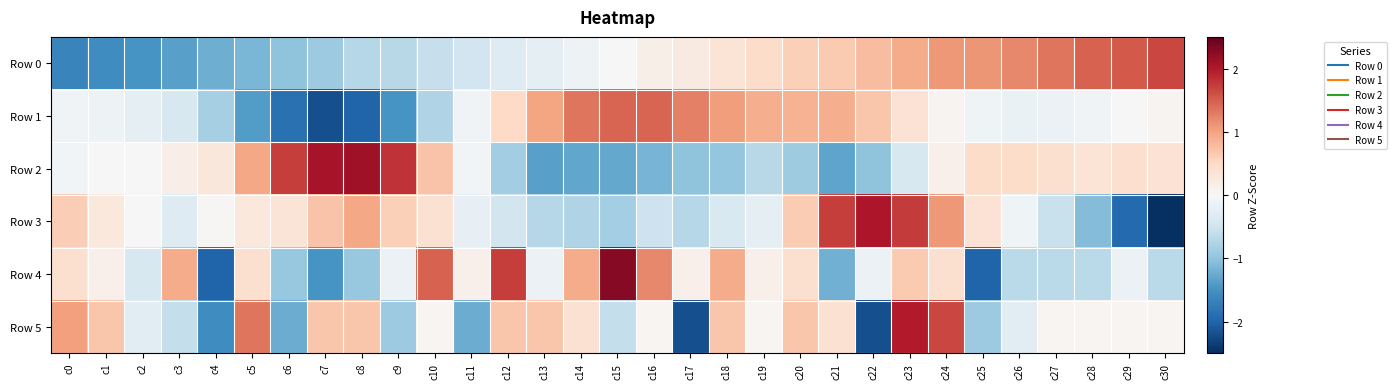

Reading left to right, extract all data points from this chart.

Row 0: c0=-1.7	c1=-1.6	c2=-1.5	c3=-1.4	c4=-1.2	c5=-1.1	c6=-1.0	c7=-0.9	c8=-0.7	c9=-0.7	c10=-0.6	c11=-0.5	c12=-0.3	c13=-0.2	c14=-0.1	c15=-0.0	c16=0.1	c17=0.2	c18=0.3	c19=0.5	c20=0.6	c21=0.6	c22=0.8	c23=0.9	c24=1.1	c25=1.1	c26=1.2	c27=1.3	c28=1.5	c29=1.5	c30=1.7
Row 1: c0=-0.1	c1=-0.1	c2=-0.2	c3=-0.4	c4=-0.8	c5=-1.4	c6=-1.9	c7=-2.2	c8=-2.0	c9=-1.5	c10=-0.8	c11=-0.1	c12=0.5	c13=1.0	c14=1.3	c15=1.5	c16=1.4	c17=1.3	c18=1.0	c19=0.9	c20=0.9	c21=0.9	c22=0.7	c23=0.4	c24=0.1	c25=-0.1	c26=-0.2	c27=-0.1	c28=-0.1	c29=-0.0	c30=0.1
Row 2: c0=-0.1	c1=0.0	c2=-0.0	c3=0.2	c4=0.3	c5=1.0	c6=1.7	c7=2.1	c8=2.1	c9=1.8	c10=0.7	c11=-0.1	c12=-0.9	c13=-1.4	c14=-1.3	c15=-1.3	c16=-1.2	c17=-1.0	c18=-1.0	c19=-0.7	c20=-0.9	c21=-1.3	c22=-1.0	c23=-0.4	c24=0.1	c25=0.5	c26=0.5	c27=0.4	c28=0.3	c29=0.4	c30=0.4
Row 3: c0=0.6	c1=0.3	c2=-0.0	c3=-0.3	c4=0.0	c5=0.3	c6=0.3	c7=0.7	c8=1.0	c9=0.6	c10=0.4	c11=-0.2	c12=-0.5	c13=-0.7	c14=-0.7	c15=-0.8	c16=-0.5	c17=-0.7	c18=-0.4	c19=-0.2	c20=0.6	c21=1.7	c22=2.0	c23=1.8	c24=1.1	c25=0.4	c26=-0.1	c27=-0.6	c28=-1.1	c29=-1.9	c30=-2.9
Row 4: c0=0.4	c1=0.1	c2=-0.4	c3=0.9	c4=-2.0	c5=0.4	c6=-0.9	c7=-1.5	c8=-0.9	c9=-0.1	c10=1.5	c11=0.1	c12=1.7	c13=-0.1	c14=0.9	c15=2.3	c16=1.2	c17=0.1	c18=0.9	c19=0.1	c20=0.4	c21=-1.2	c22=-0.1	c23=0.7	c24=0.4	c25=-2.0	c26=-0.7	c27=-0.7	c28=-0.7	c29=-0.1	c30=-0.7
Row 5: c0=1.0	c1=0.7	c2=-0.3	c3=-0.6	c4=-1.6	c5=1.3	c6=-1.2	c7=0.7	c8=0.7	c9=-0.9	c10=0.1	c11=-1.2	c12=0.7	c13=0.7	c14=0.4	c15=-0.6	c16=0.1	c17=-2.2	c18=0.7	c19=0.1	c20=0.7	c21=0.4	c22=-2.2	c23=2.0	c24=1.7	c25=-0.9	c26=-0.3	c27=0.1	c28=0.1	c29=0.1	c30=0.1